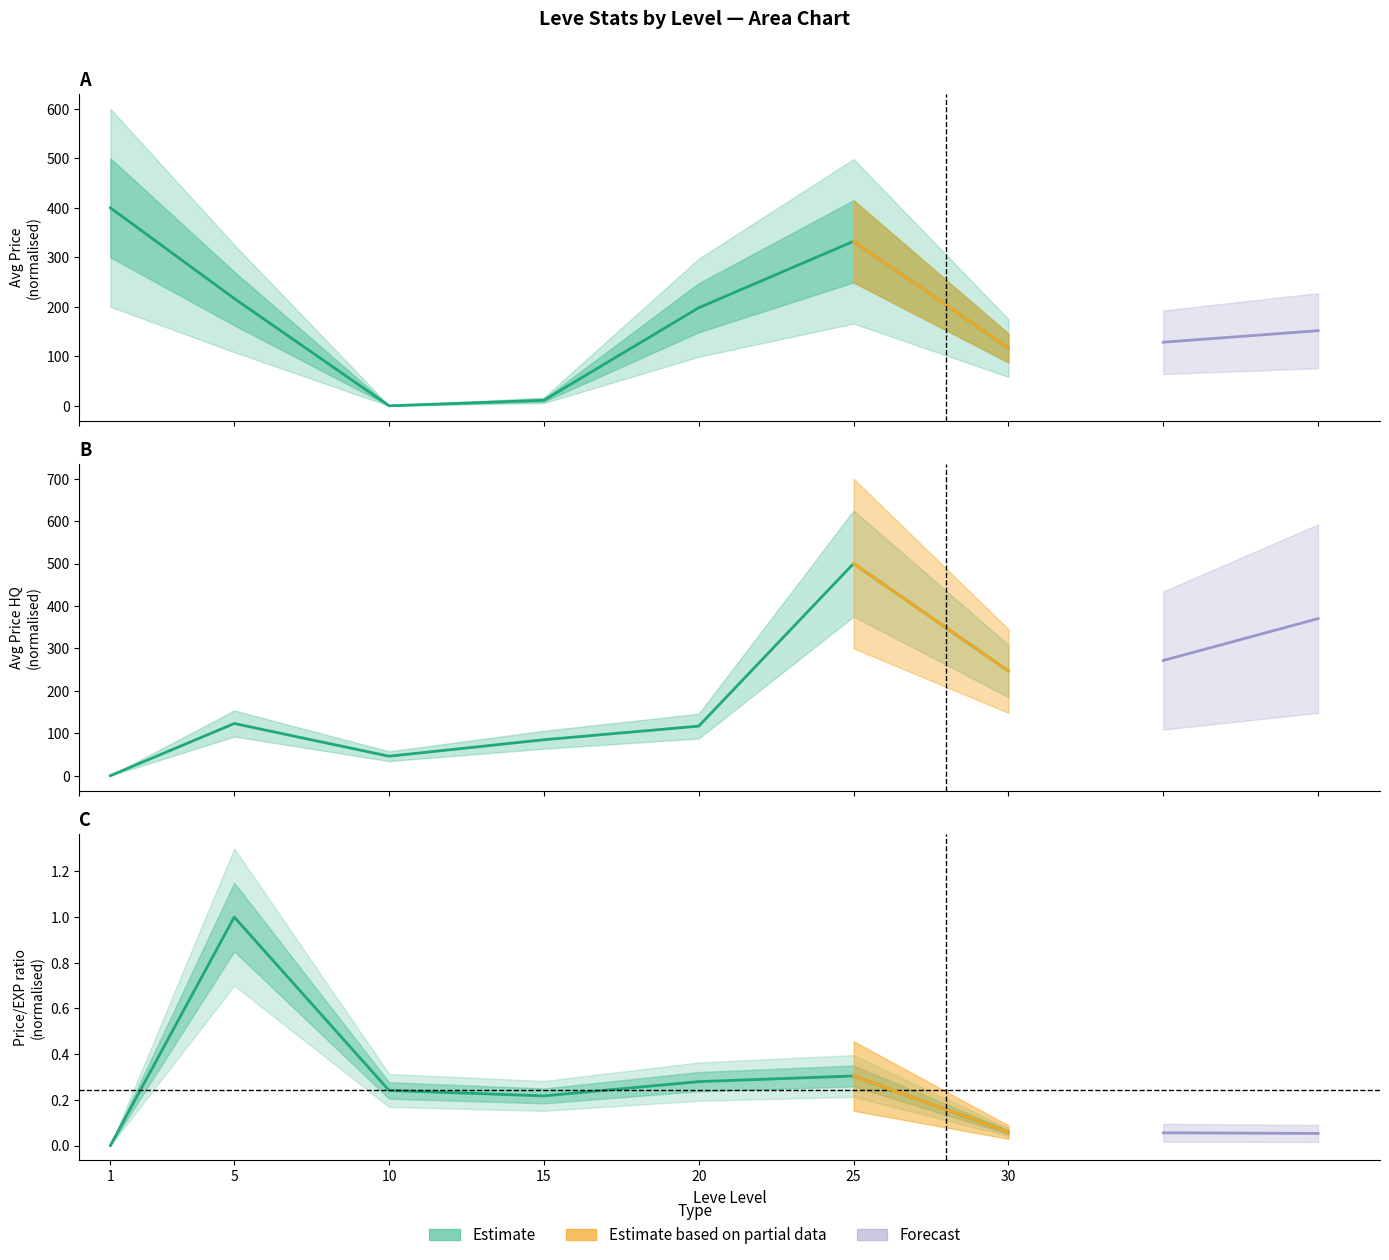

At which label does Avg Price HQ reach its peak?

25